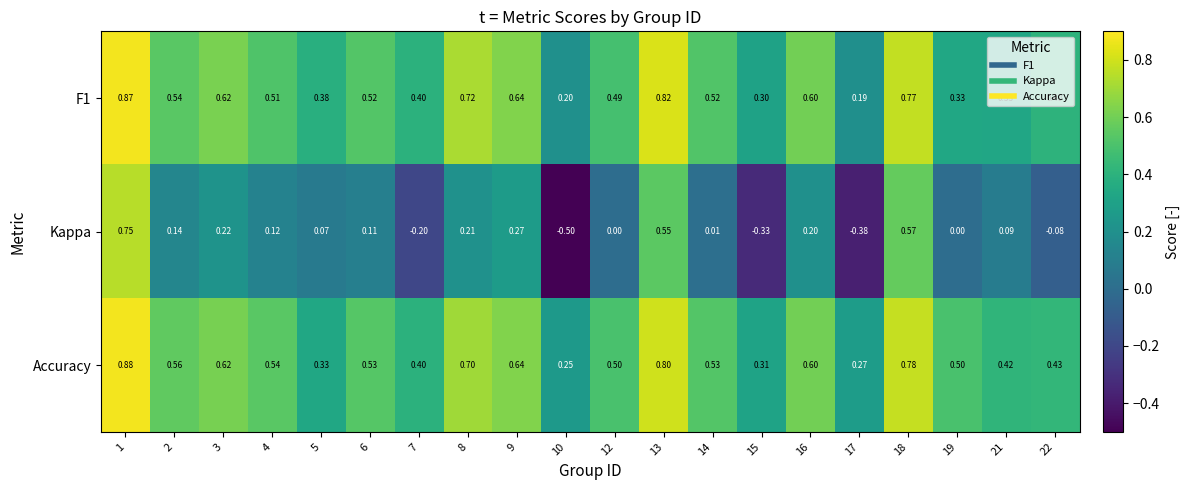

Which series changed the most between 17 and 19?

Kappa